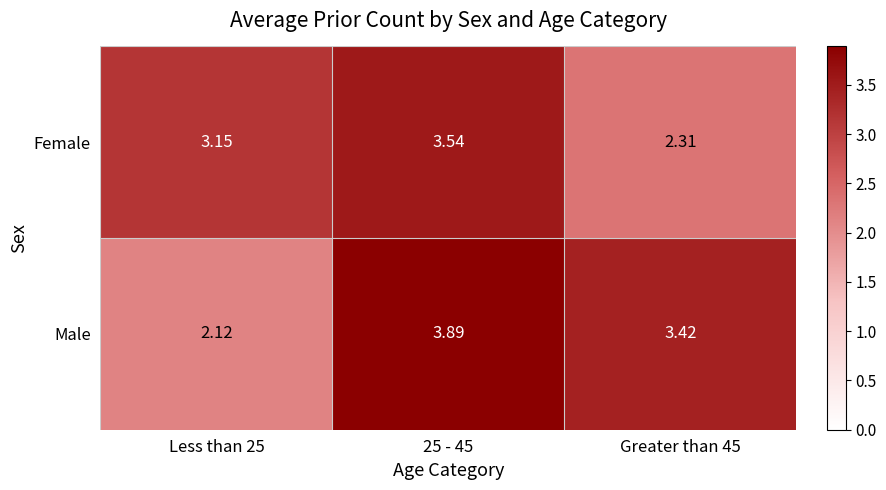

List the series in order of their overall mean, highest first.

Male, Female